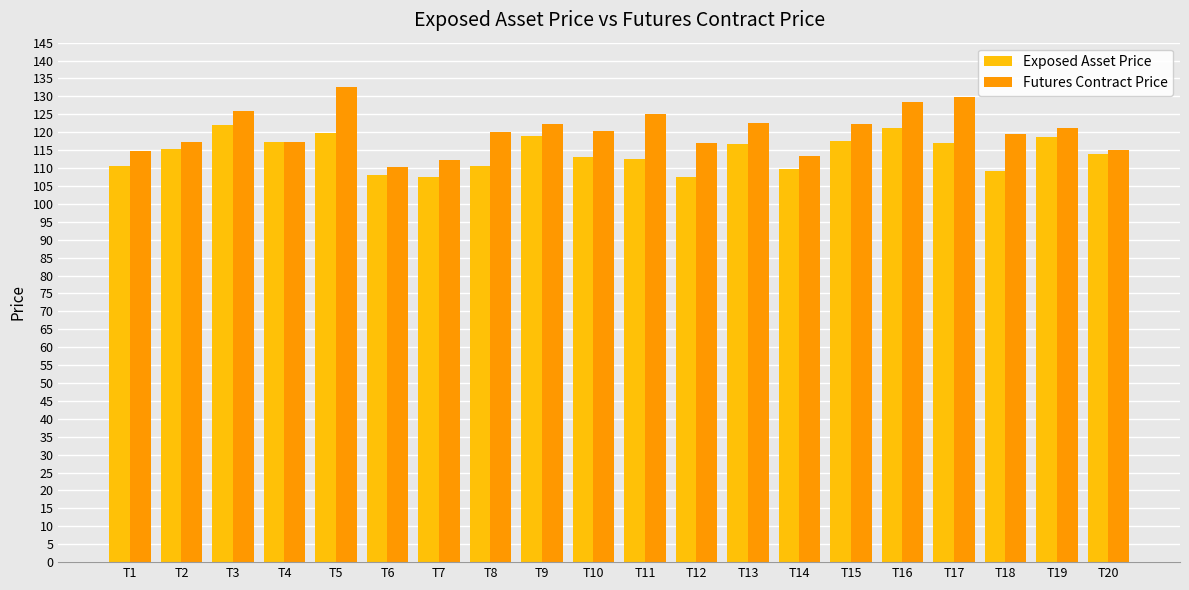

What is the average value of the Futures Contract Price series?

120.4